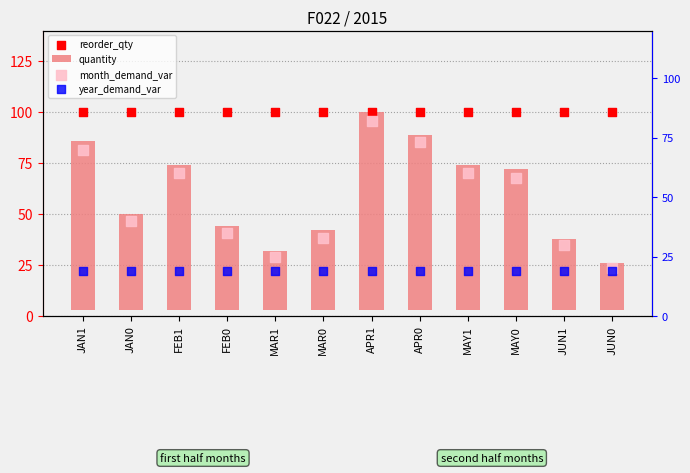

Is the value of year_demand_var at FEB0 greater than the value of reorder_qty at JUN1?

No